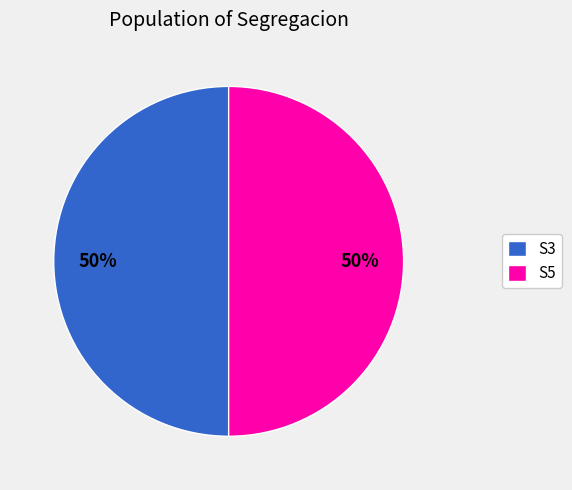

The S5 slice represents 43% of the pie. True or false?

False